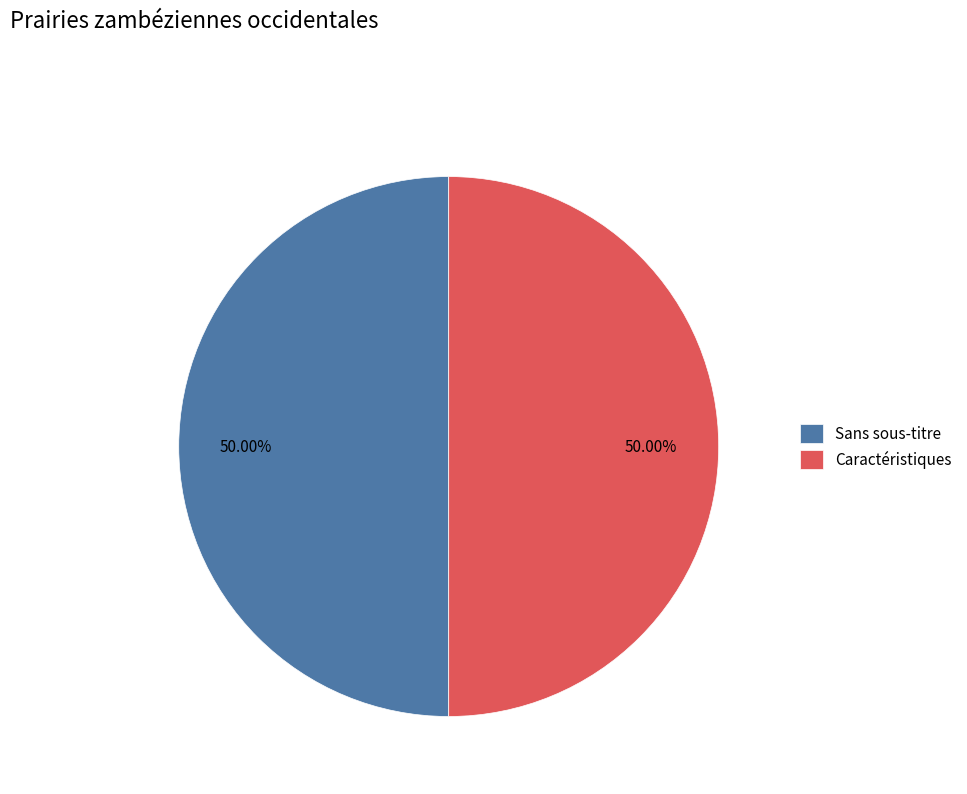

Approximately how many times larger is the value at Sans sous-titre compared to Caractéristiques?

1.0